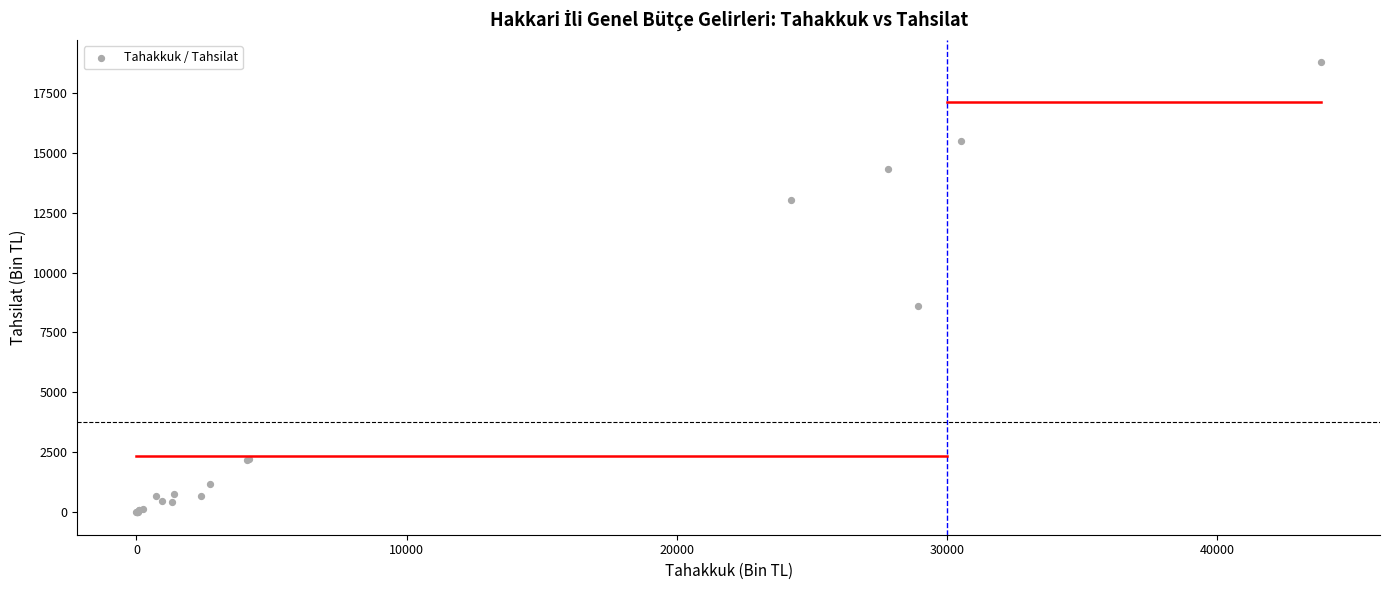

What Y value in the scatter plot is closest to 9386?

8607